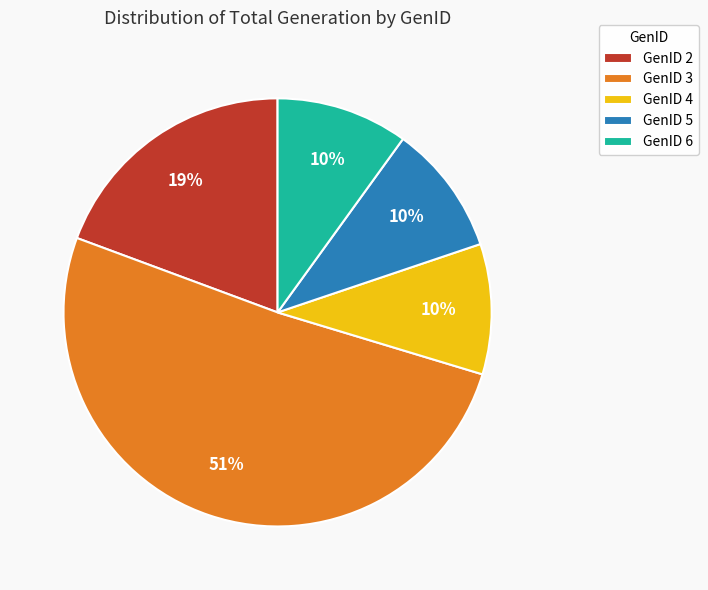

The GenID 6 slice represents 2% of the pie. True or false?

False